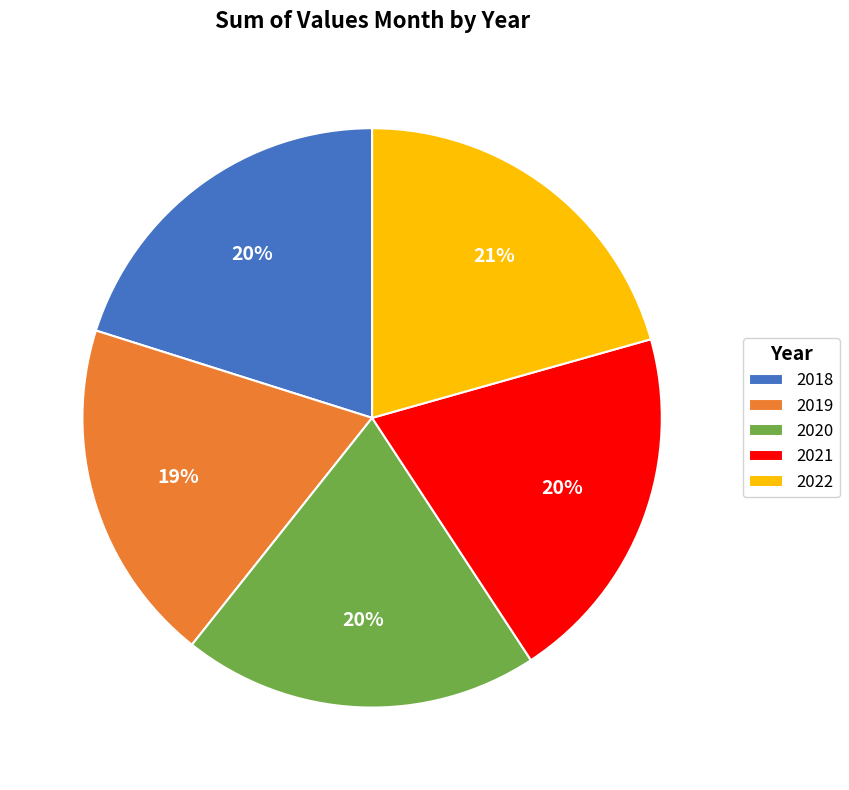

Approximately how many times larger is the value at 2018 compared to 2020?

1.0